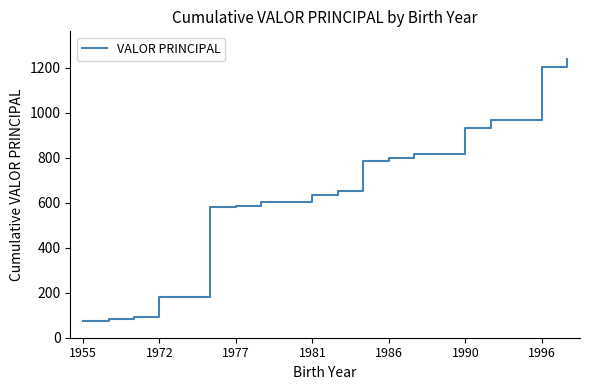

What is the maximum value shown in the chart?

1237.0